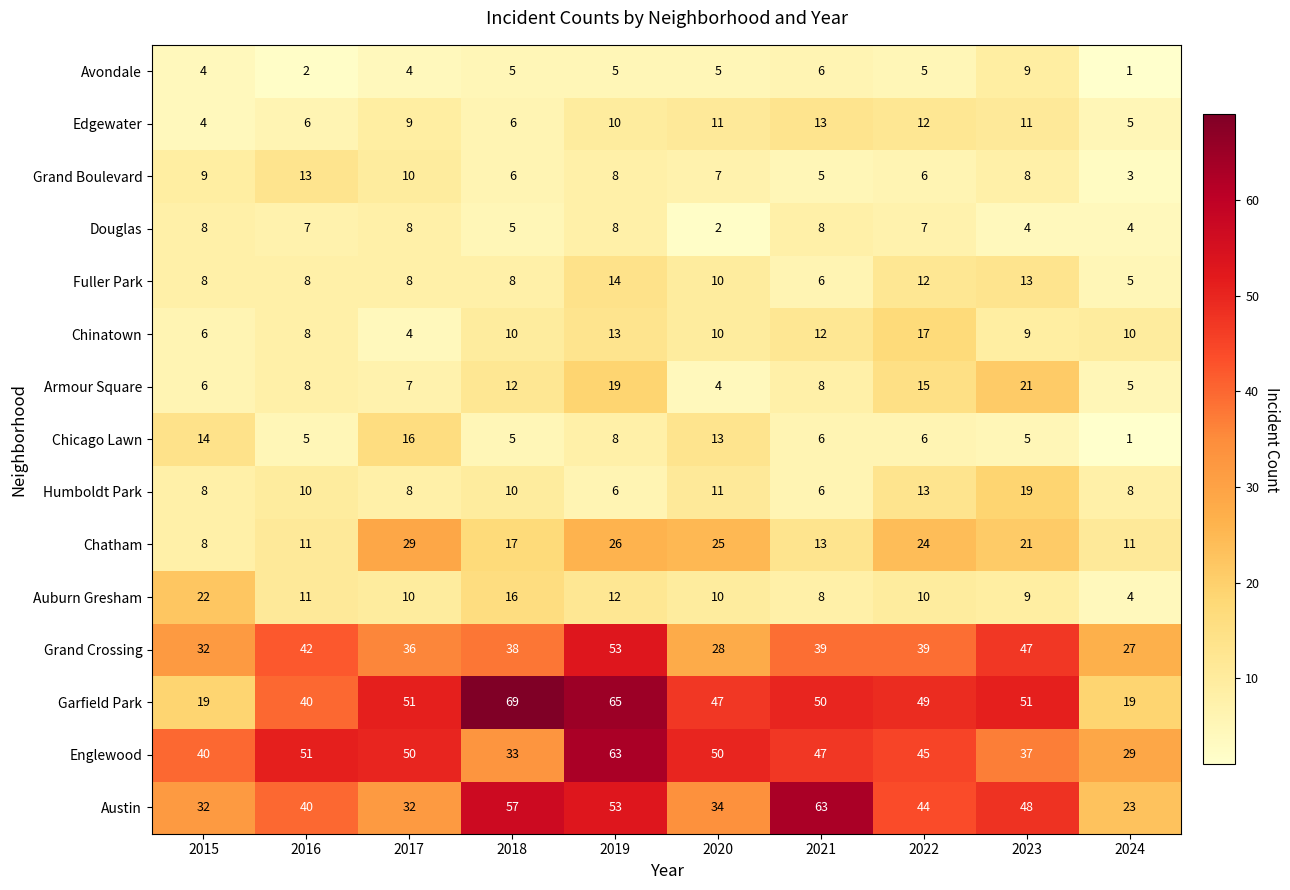

What is the maximum value shown in the chart?

69